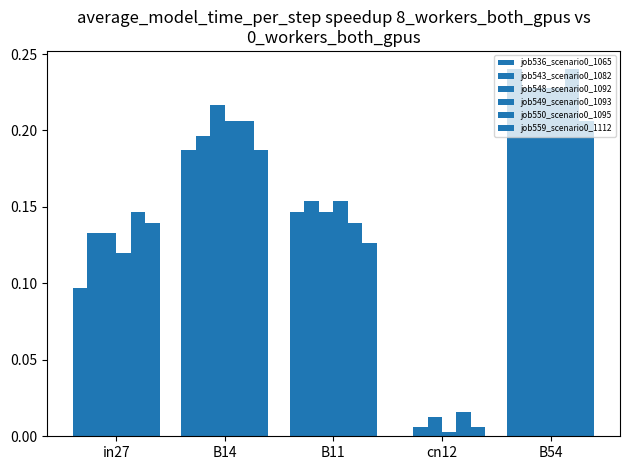

What is the label of the 5th bar from the right?

in27